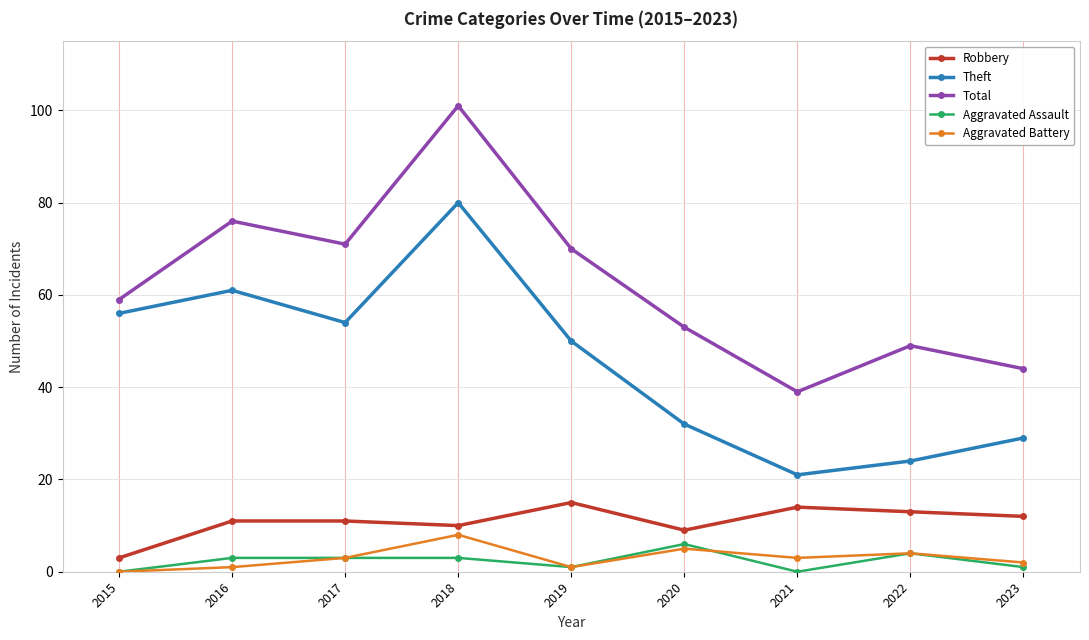

What is the sum of all Aggravated Battery values?

27